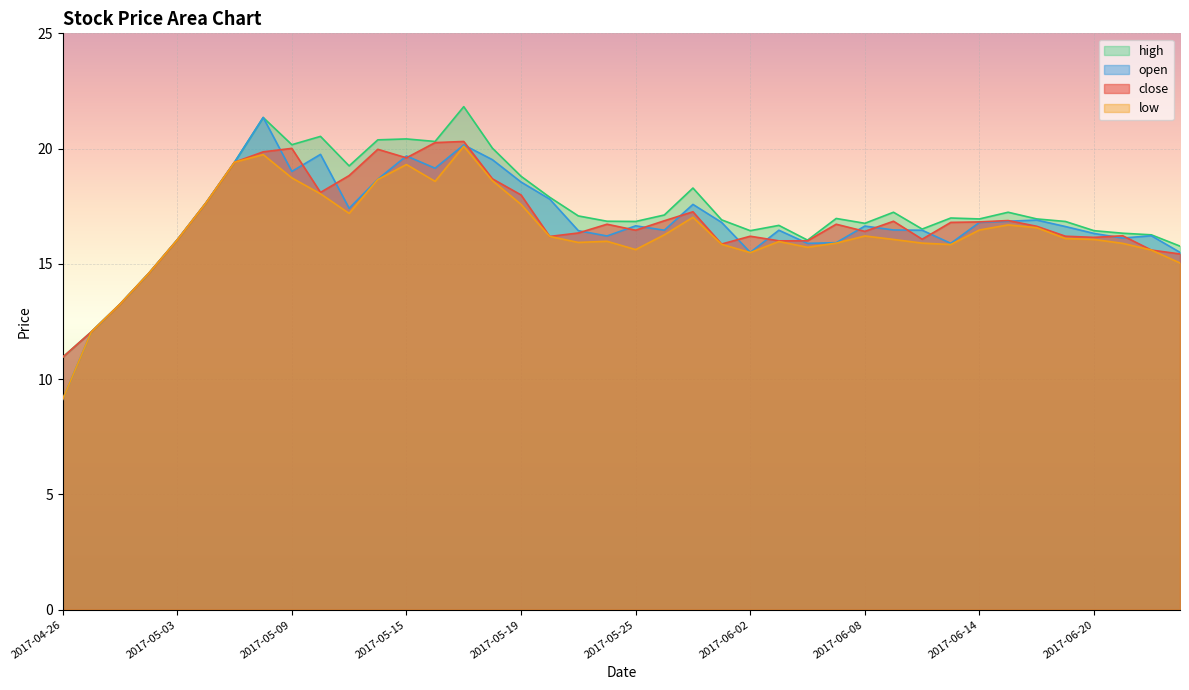

At 2017-06-16, list the series in order from largest to smallest.

high, open, close, low